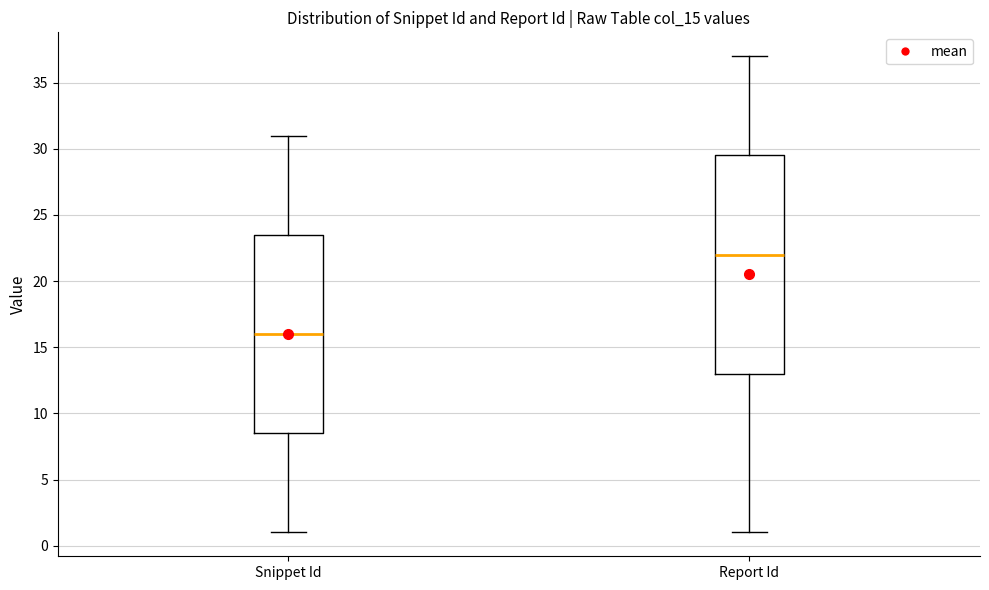

Reading left to right, transcribe this box plot: for each box, give where its median line is, the range the box spans, and where its two whiskers end, as read against the y-axis. The values are not printed on the chart, so give them approximately, as read against the axis.

Snippet Id: median 16.0, box 8.5 to 23.5, whiskers 1.0 to 31.0
Report Id: median 22.0, box 13.0 to 29.5, whiskers 1.0 to 37.0